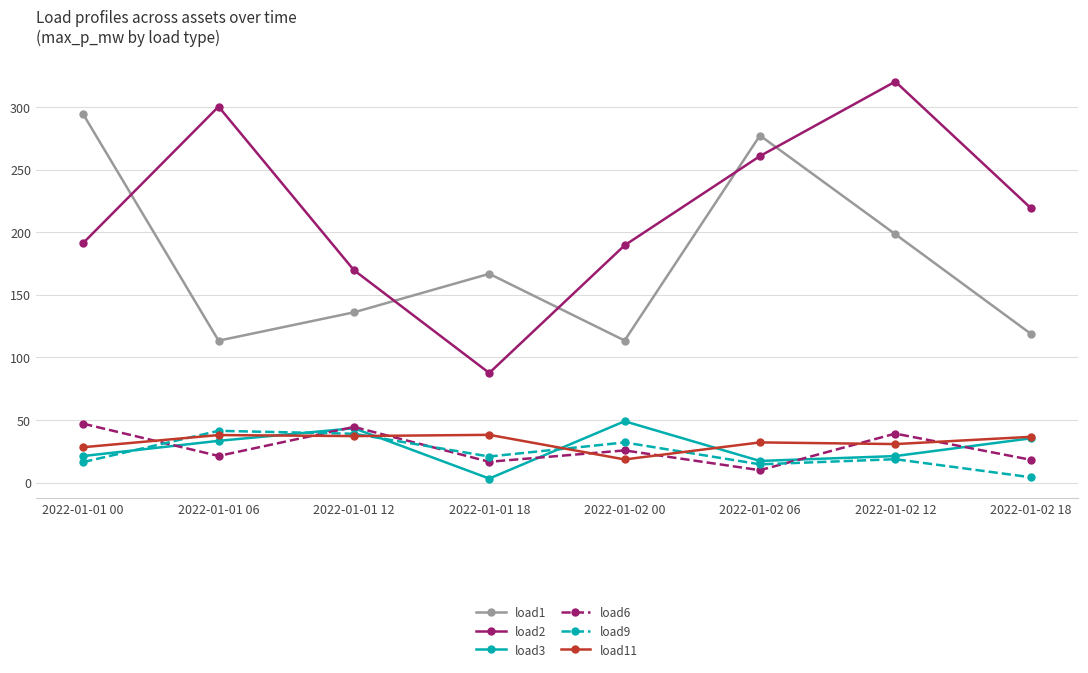

What is the greatest value displayed?

320.3